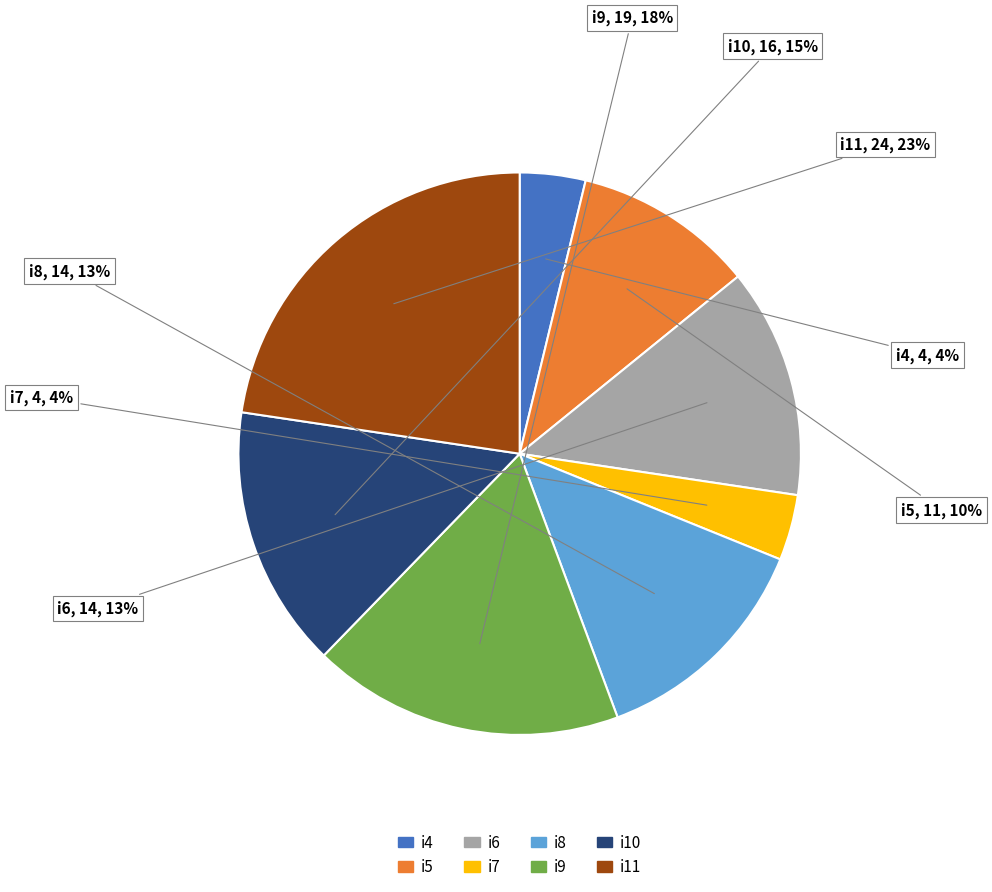

Between i10 and i11, which is larger?

i11